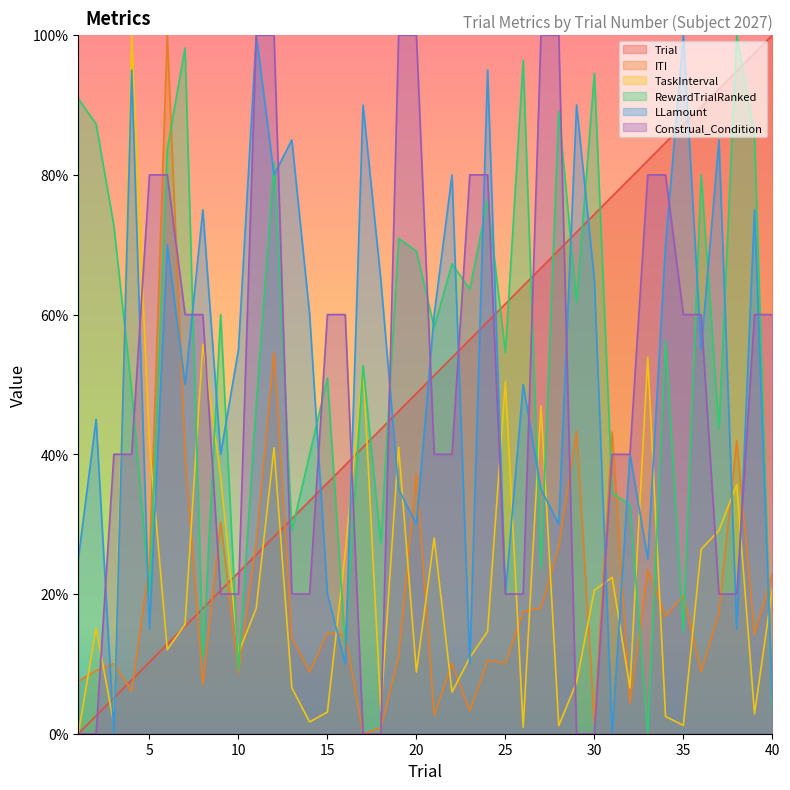

Which series has the largest total across all categories?

RewardTrialRanked